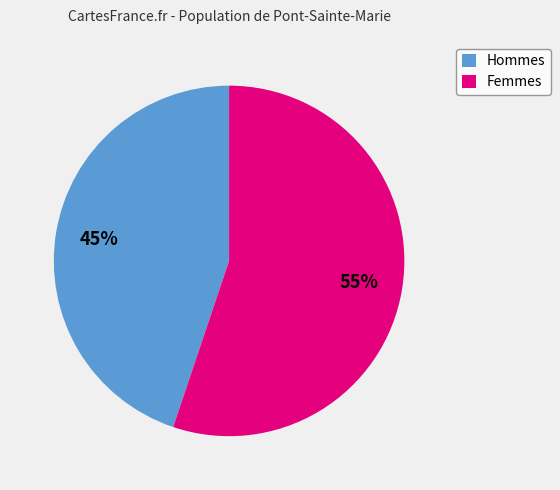

Combined, do Hommes and Femmes account for over 50%?

Yes